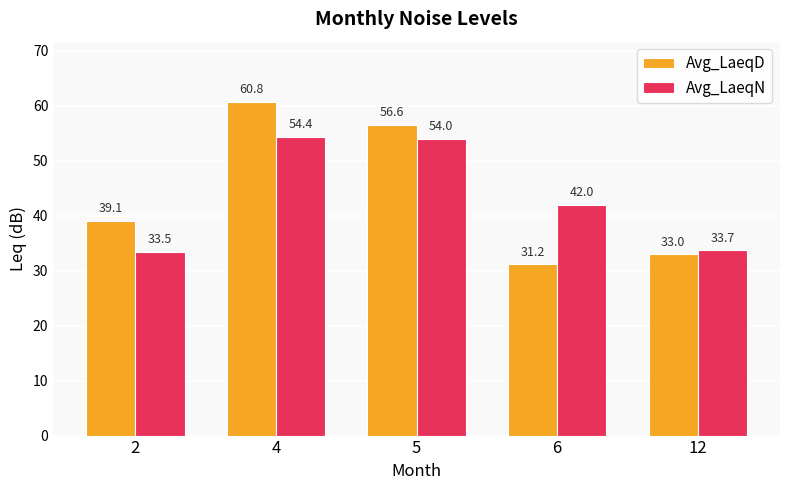

What is the total value across all series at 6?

73.2